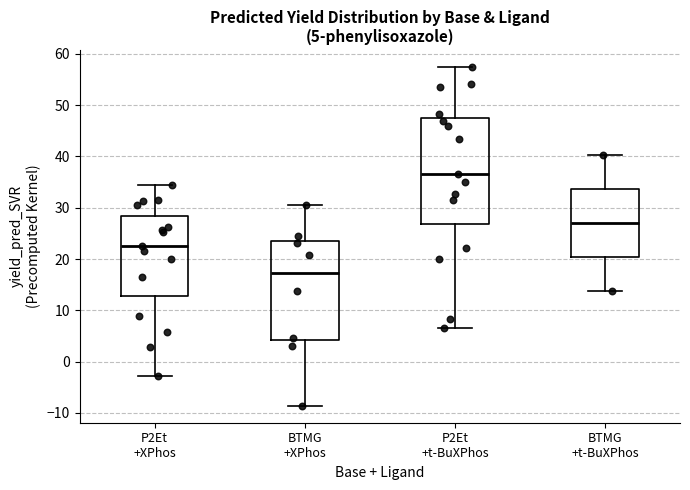

Comparing the boxes themselves (not the whiskers), which one is the tallest?

P2Et +t-BuXPhos